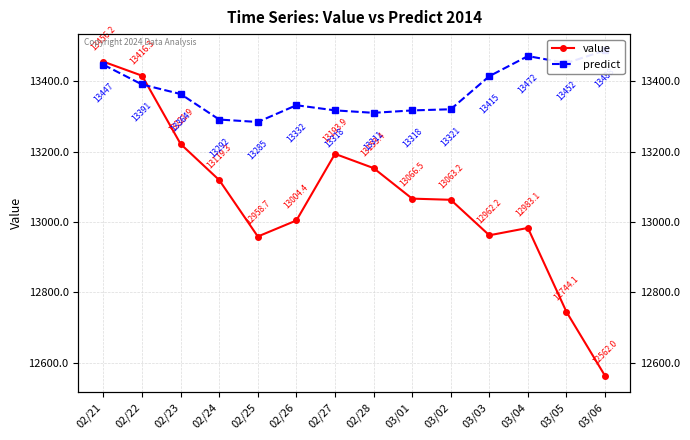

What is the spread (max minus min) of values at 03/05?

708.2